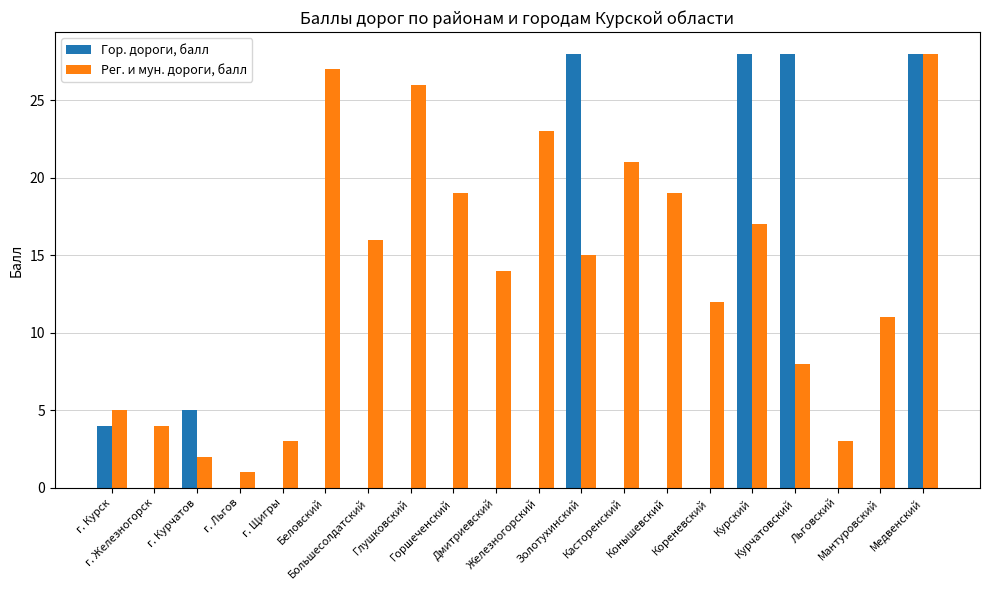

The value of Гор. дороги, балл at Большесолдатский is -18. True or false?

False